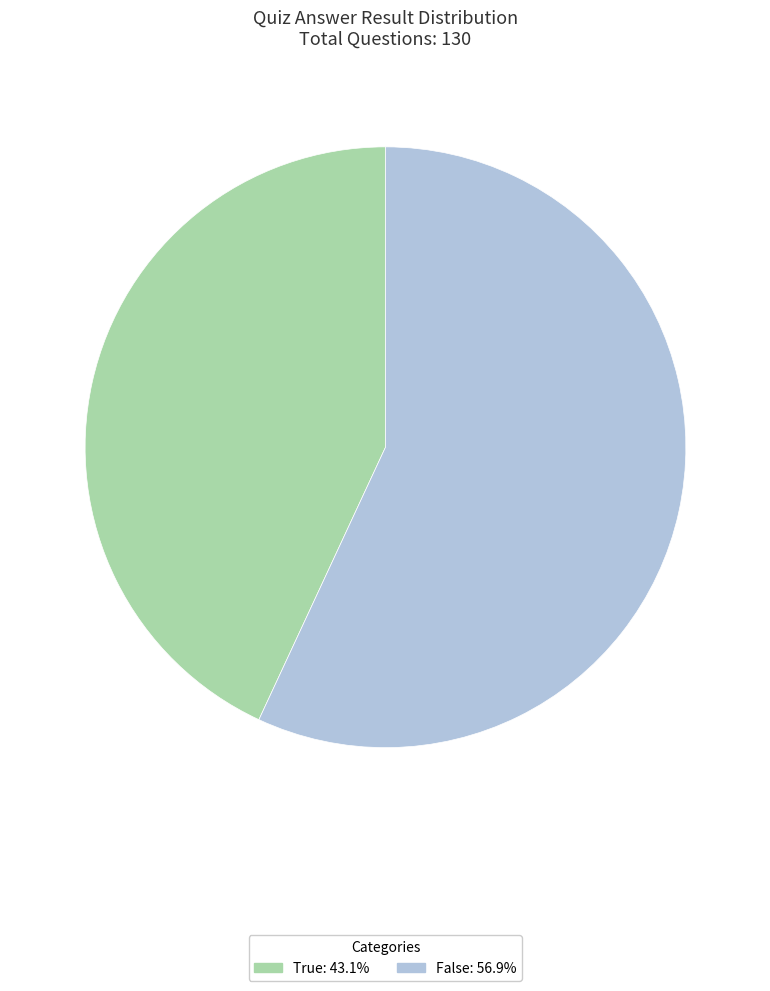

How many slices are in this pie chart?

2